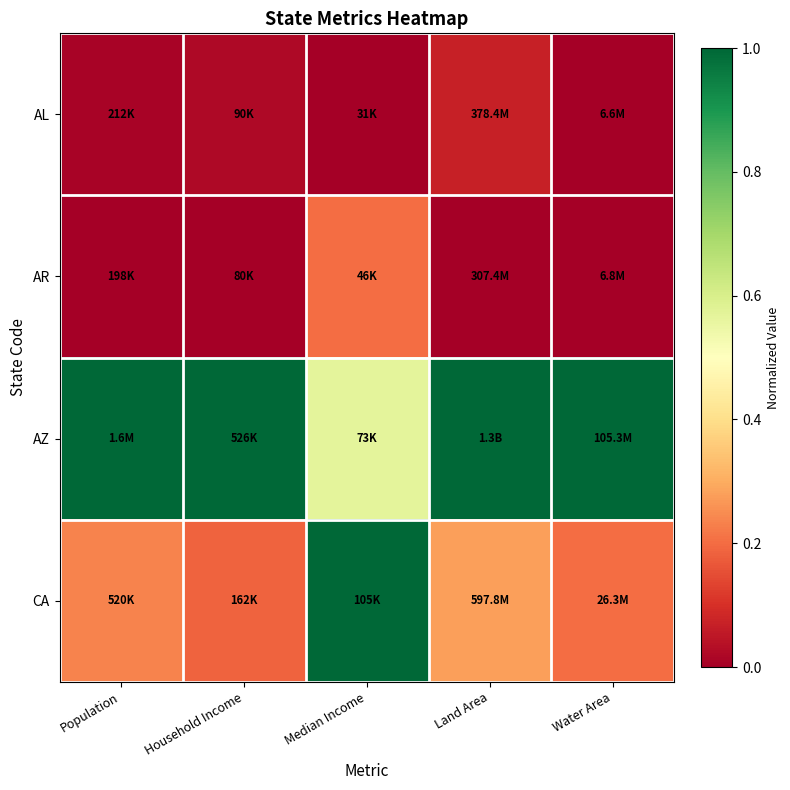

How many categories are shown in the chart?

5